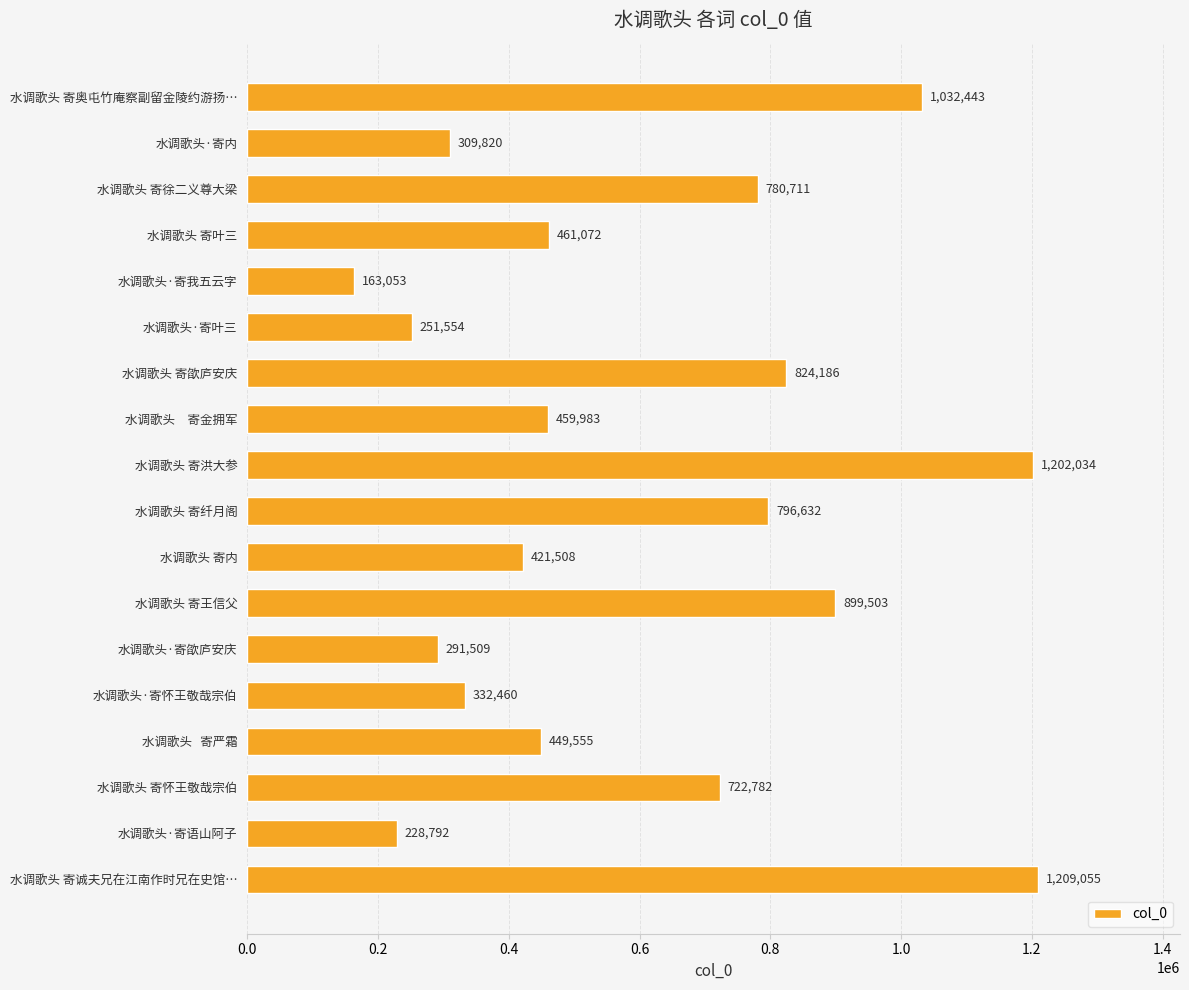

Is it true that the value at 水调歌头·寄语山阿子 is 228792?

True